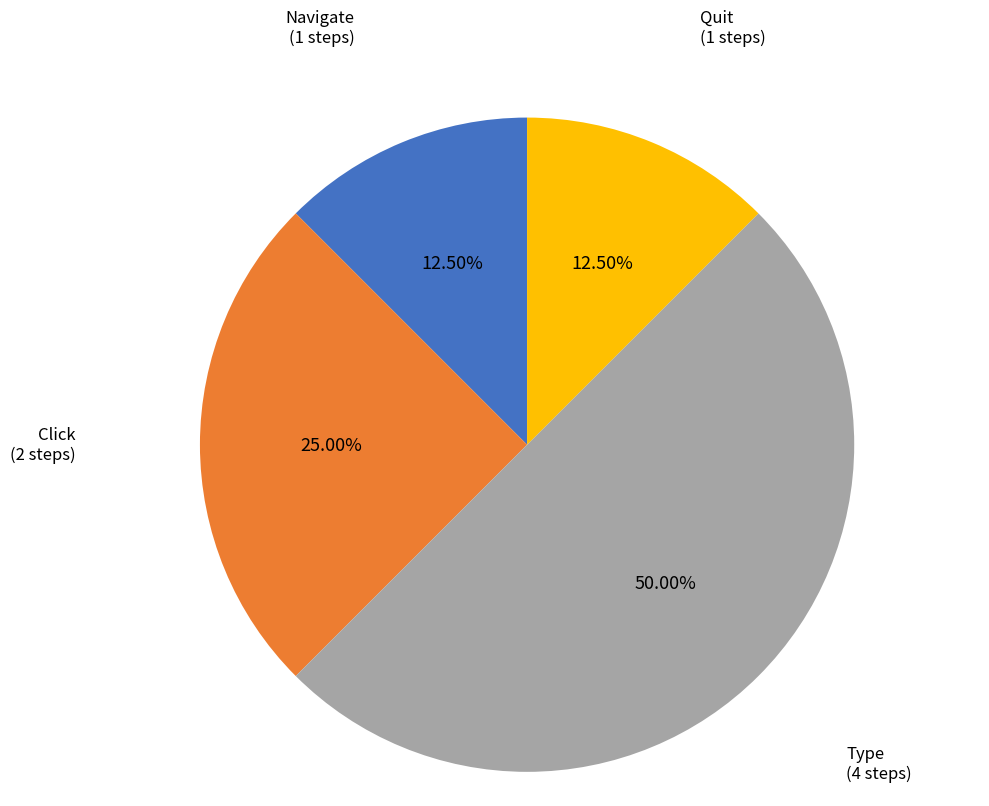

Which category has the biggest portion of the pie?

Type